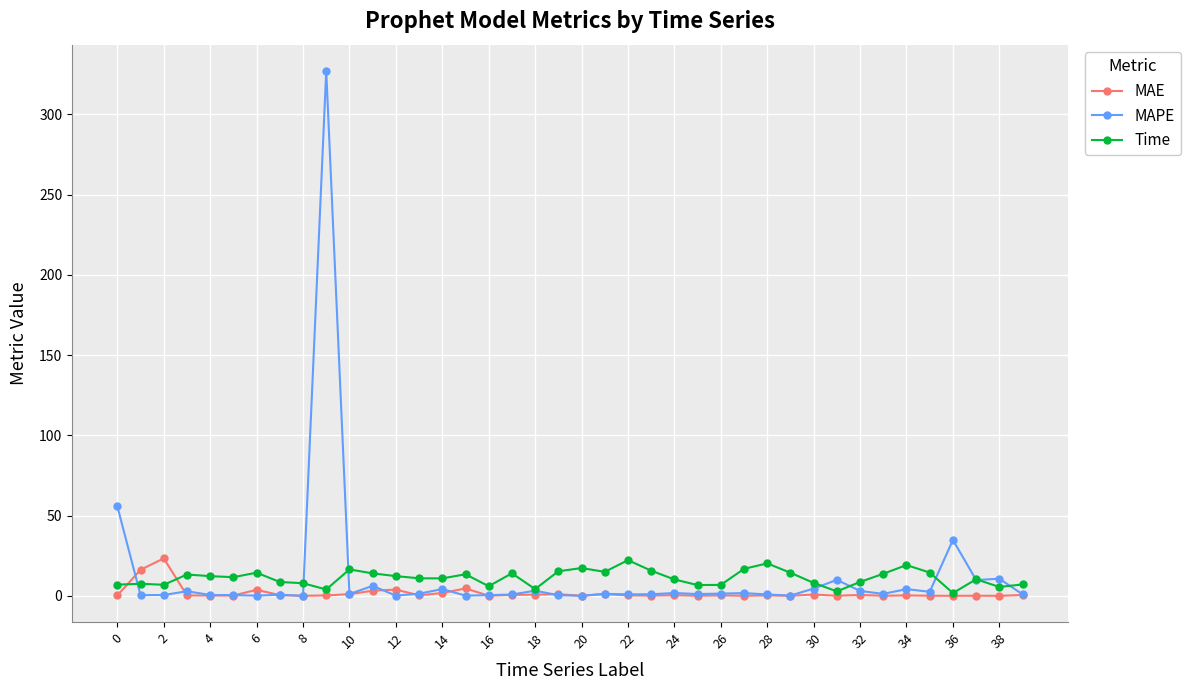

What is the highest value of the Time series?

22.2